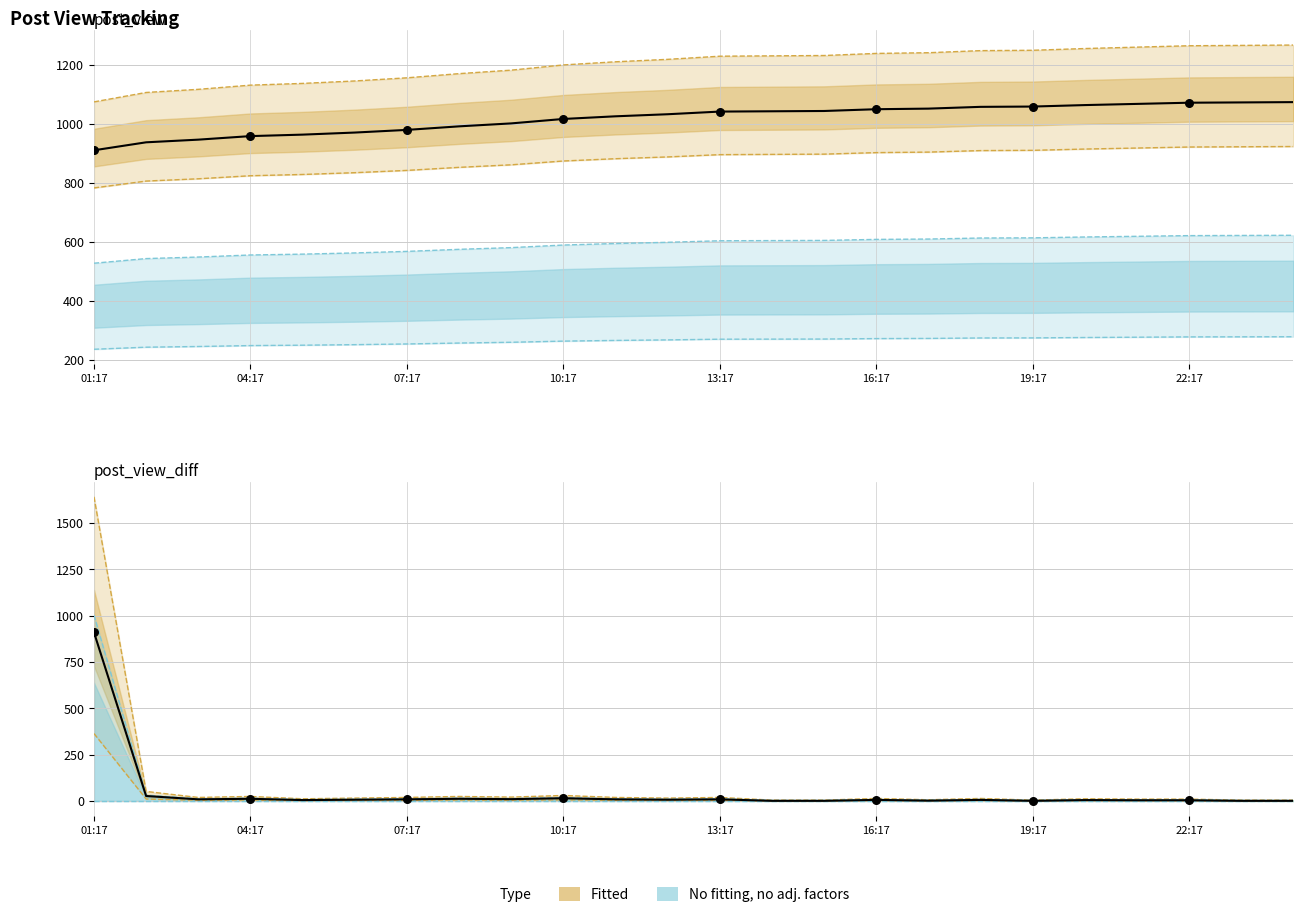

Is the value of post_view at 11:17 greater than the value of post_view_diff at 15:17?

Yes